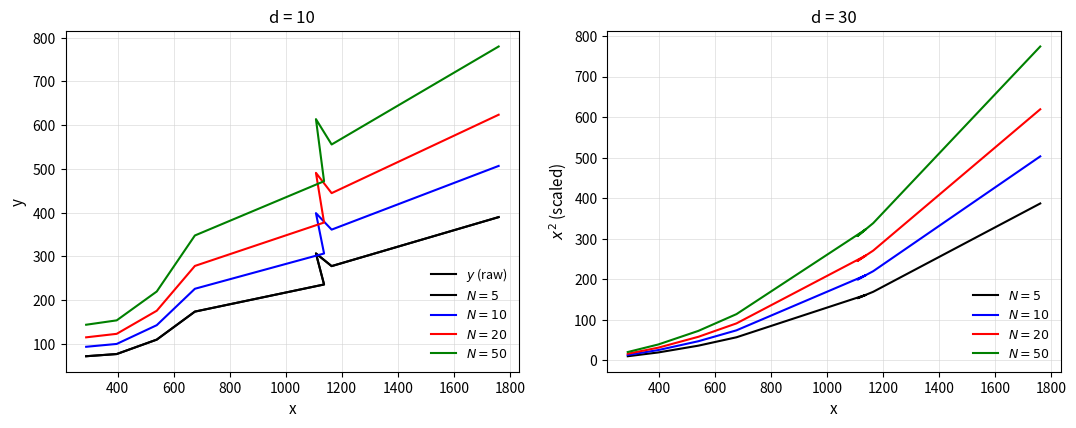

Approximately how many times larger is the value at 1200 compared to 800?

1.8